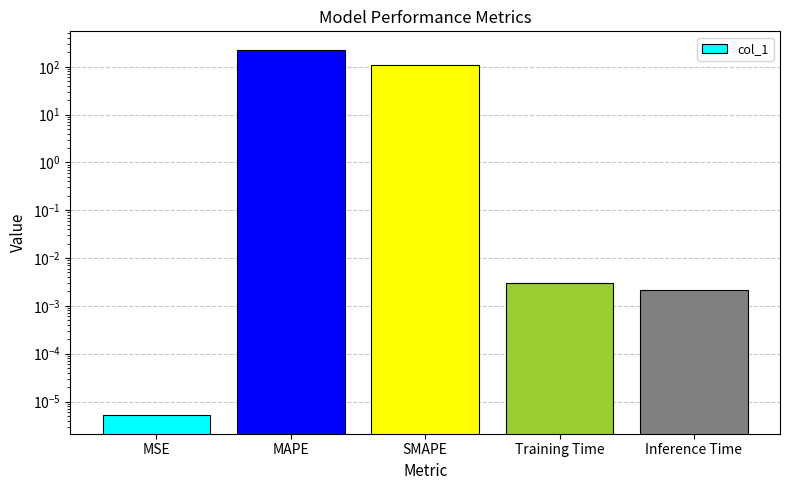

Reading left to right, what are all the values shown in this chart?

MSE=0.0	MAPE=228.2	SMAPE=106.6	Training Time=0.0	Inference Time=0.0